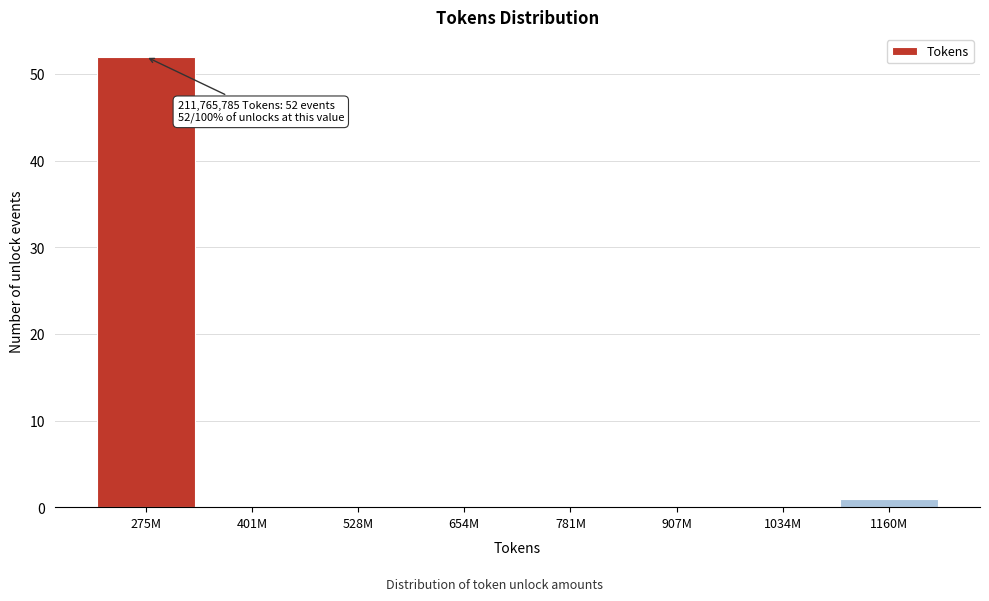

Reading left to right, list all the values displayed in this chart.

275M=52	401M=0	528M=0	654M=0	781M=0	907M=0	1034M=0	1160M=1